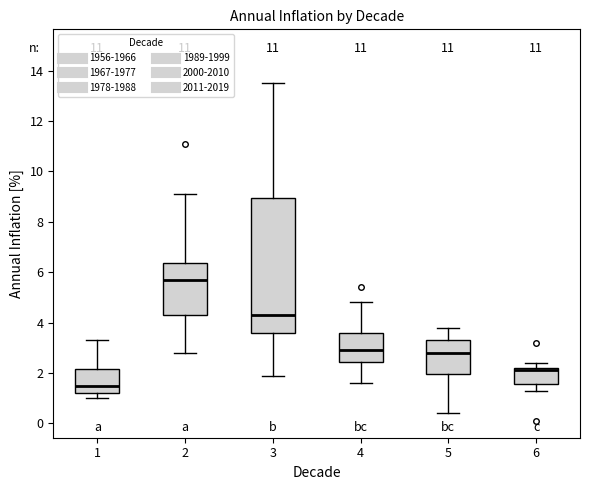

Reading left to right, transcribe this box plot: for each box, give where its median line is, the range the box spans, and where its two whiskers end, as read against the y-axis. The values are not printed on the chart, so give them approximately, as read against the axis.

1: median 1.6, box 1.2 to 2.2, whiskers 1.0 to 3.4
2: median 5.8, box 4.4 to 6.4, whiskers 2.8 to 9.2
3: median 4.4, box 3.6 to 9.0, whiskers 2.0 to 13.6
4: median 3.0, box 2.4 to 3.6, whiskers 1.6 to 4.8
5: median 2.8, box 2.0 to 3.4, whiskers 0.4 to 3.8
6: median 2.2 (just below the box's upper edge), box 1.6 to 2.2, whiskers 1.4 to 2.4